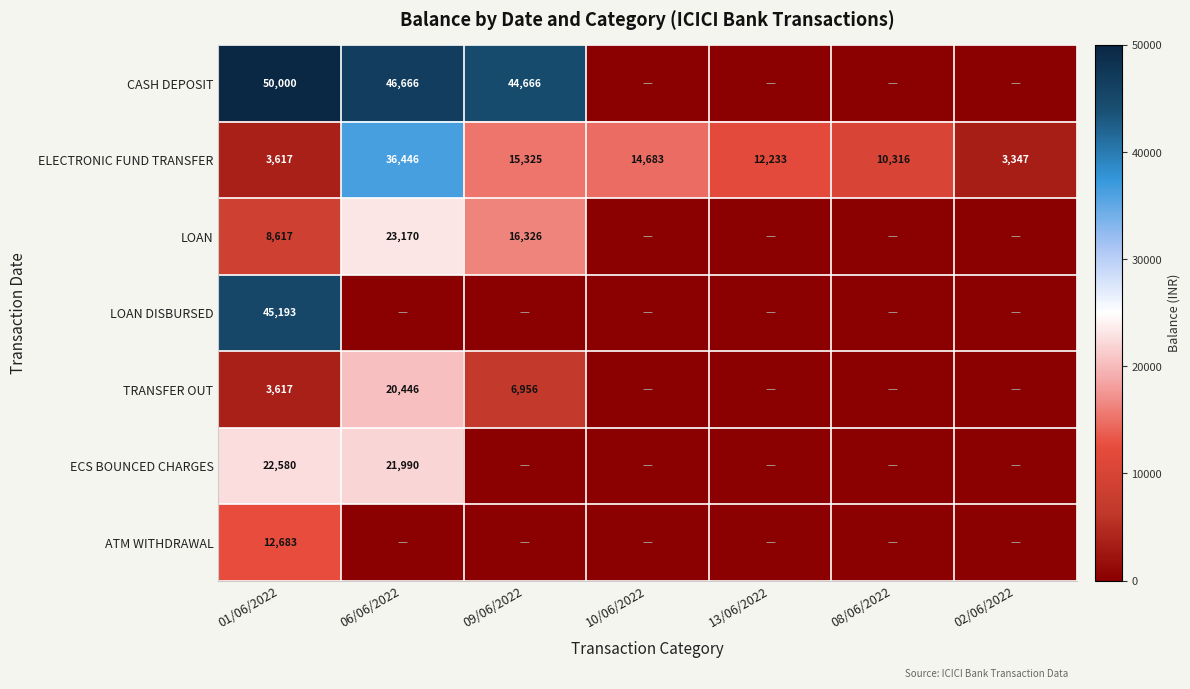

The value of TRANSFER OUT at 06/06/2022 is 20446. True or false?

True